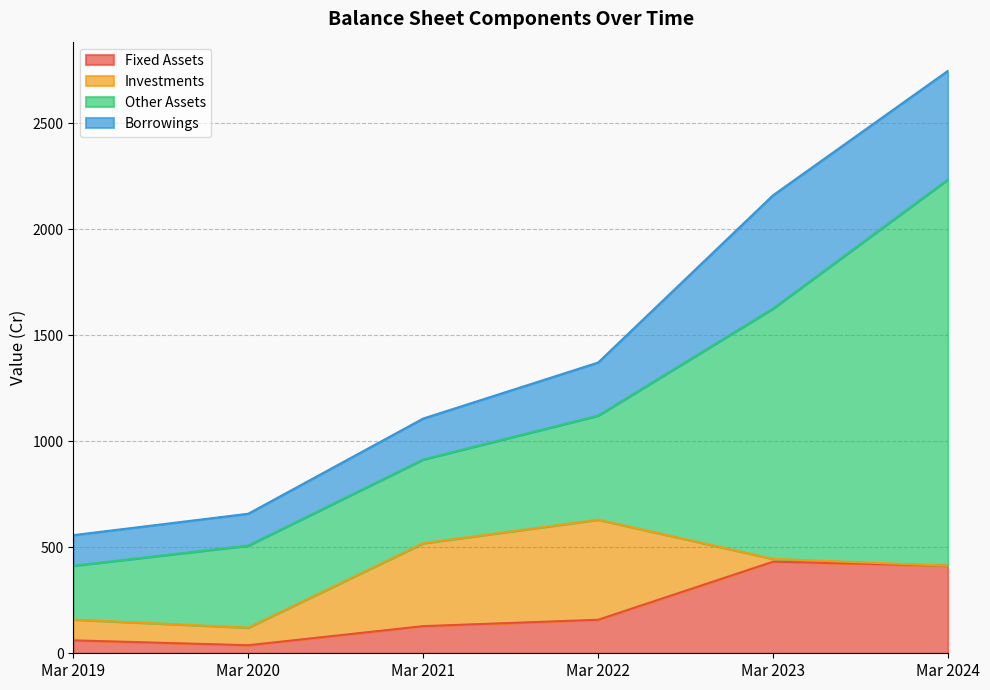

What is the value of the Fixed Assets point at the 1st from the left?

61